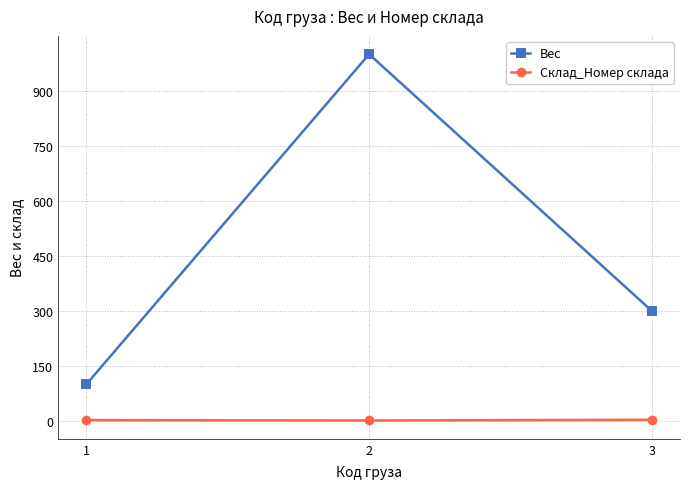

How many lines are shown in the chart?

2